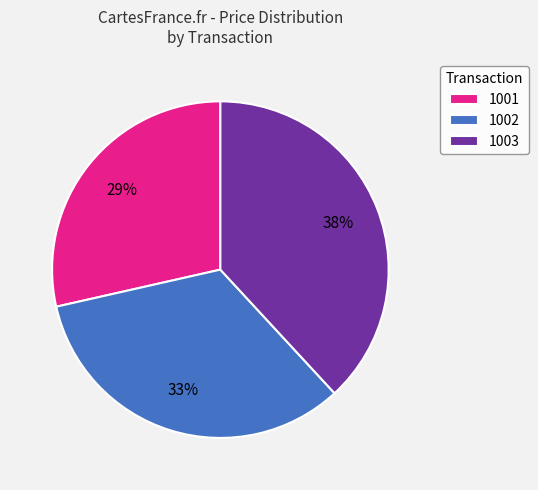

Rank the categories by value from highest to lowest.

1003, 1002, 1001